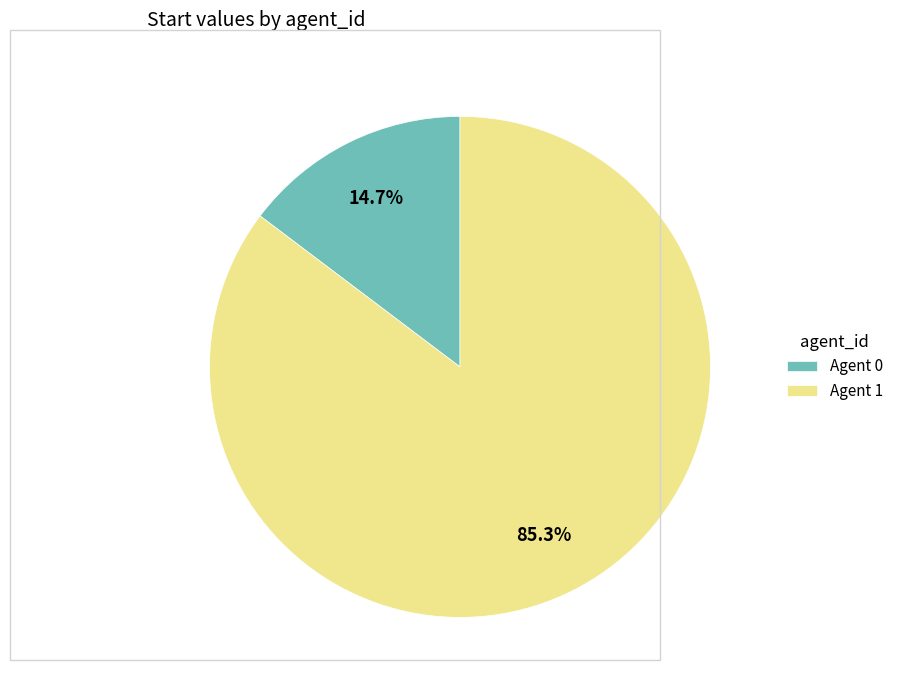

What is the majority slice?

Agent 1